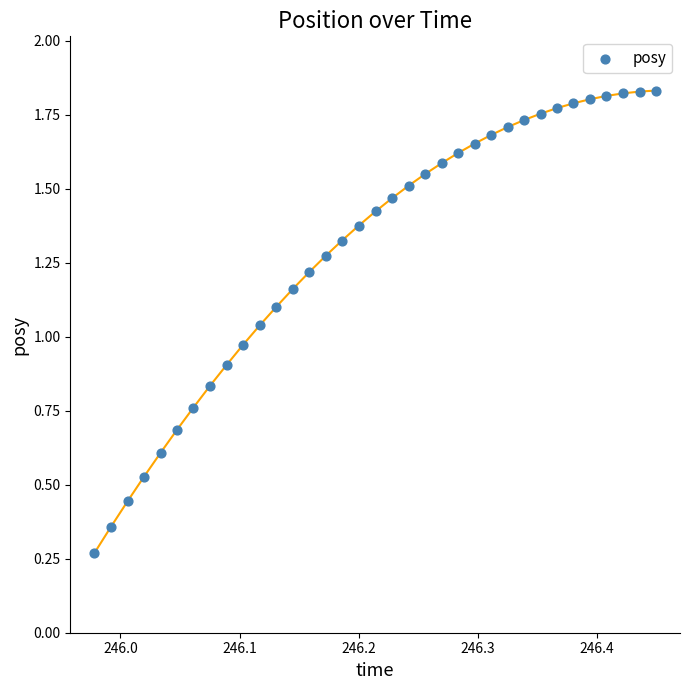

What is the range of Y values (max minus min)?

1.6